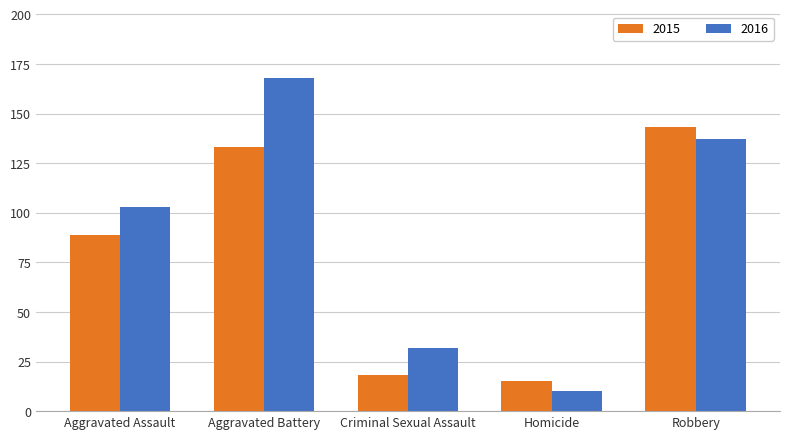

At which category is the sum across all series the highest?

Aggravated Battery